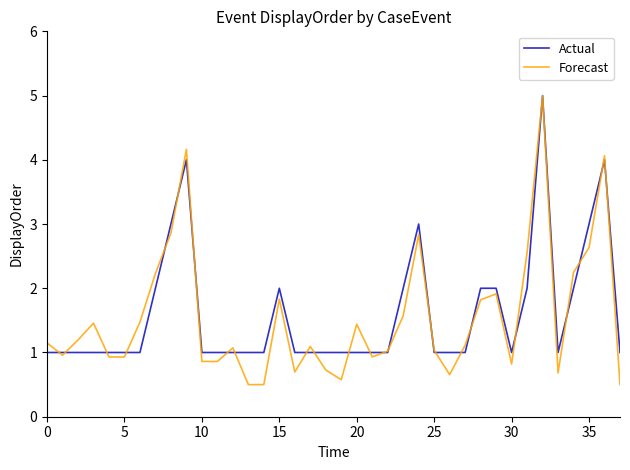

Is this an area chart (filled region under the line)?

No